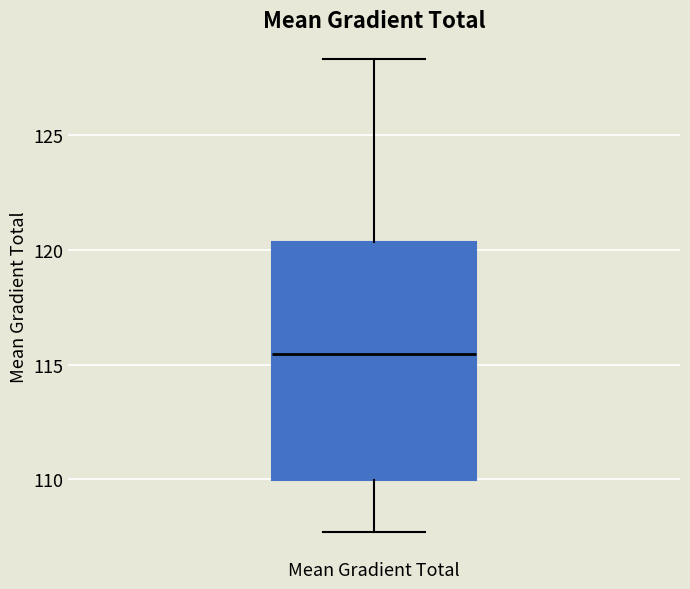

Where does the lower whisker of the box for Mean Gradient Total end on the y-axis? The values are not printed on the chart, so give them approximately, as read against the axis.

107.5